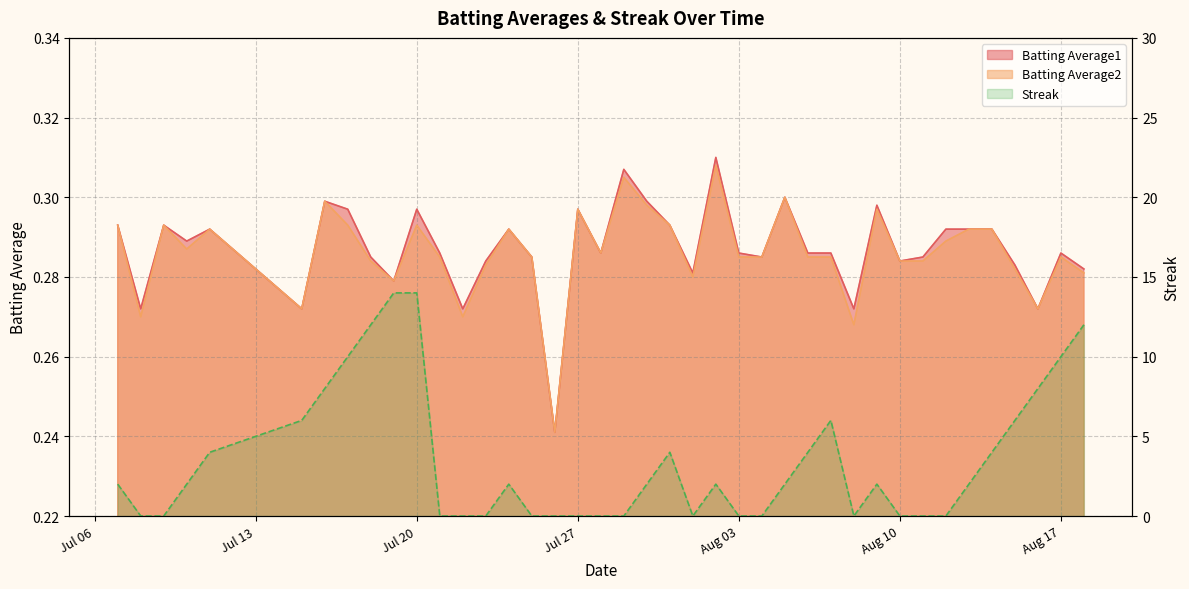

After their last crossing, which series has the higher values: Streak or Batting Average1?

Streak